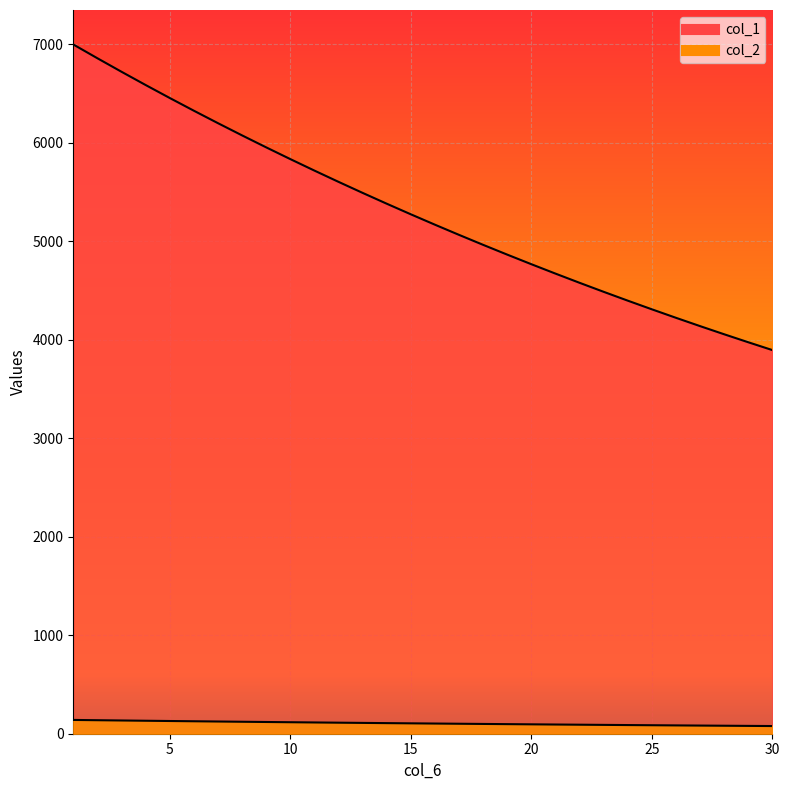

Which has a higher value, 1 or 14?

1